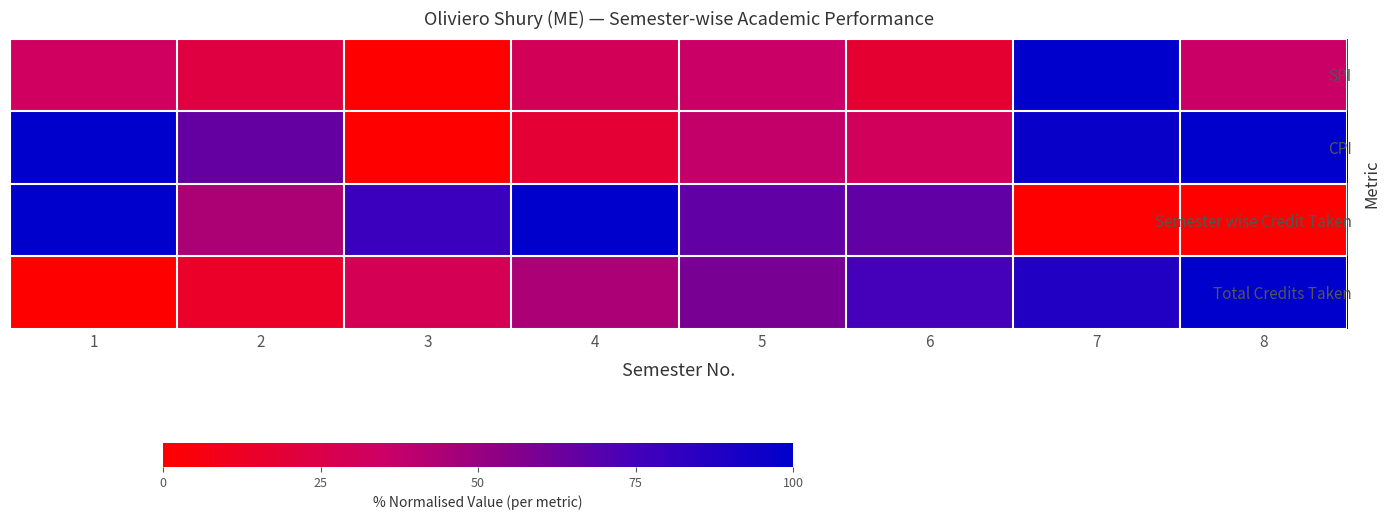

List the series in order of their peak value, highest first.

SPI, CPI, Semester wise Credit Taken, Total Credits Taken